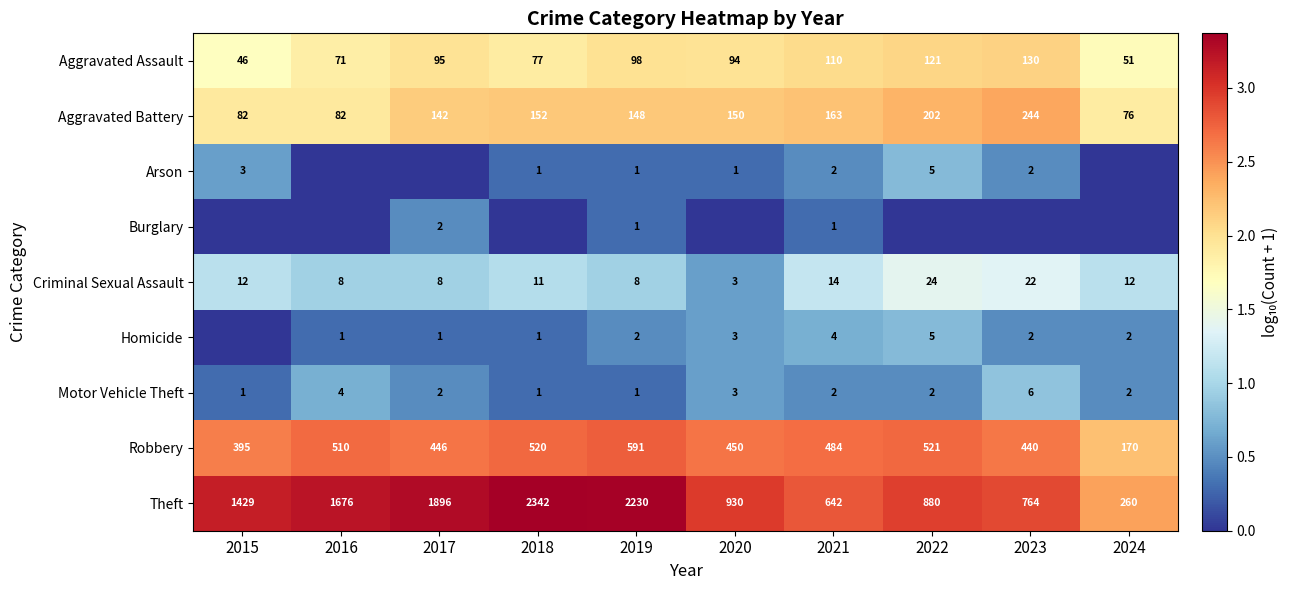

At which category is the sum across all series the highest?

2022